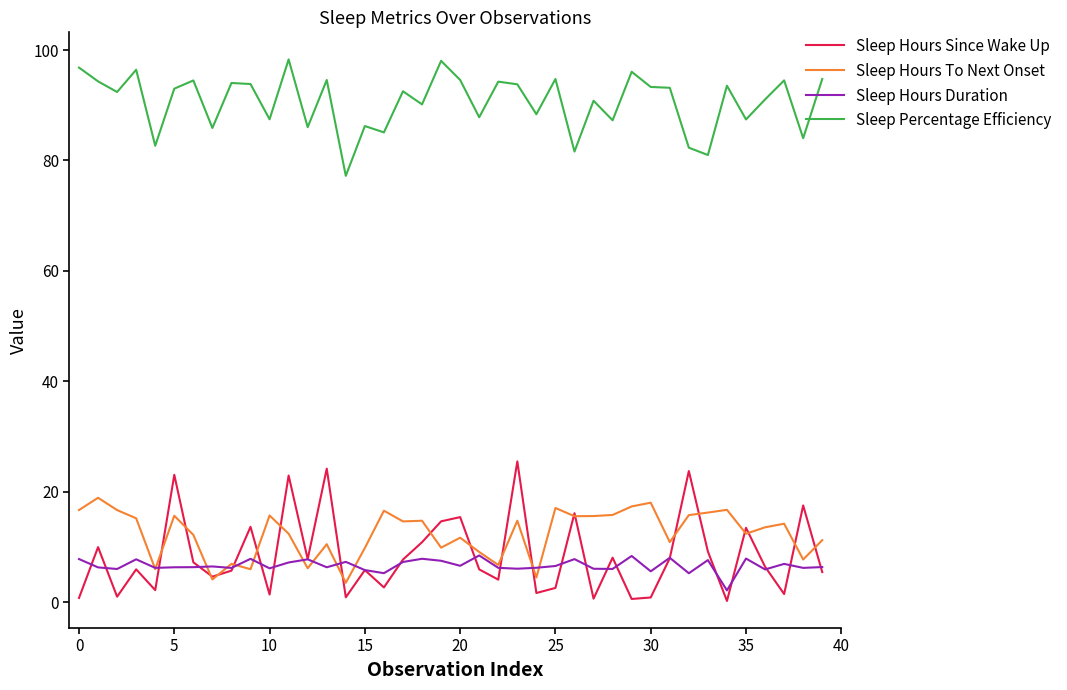

Which series has the largest total across all categories?

Sleep Percentage Efficiency